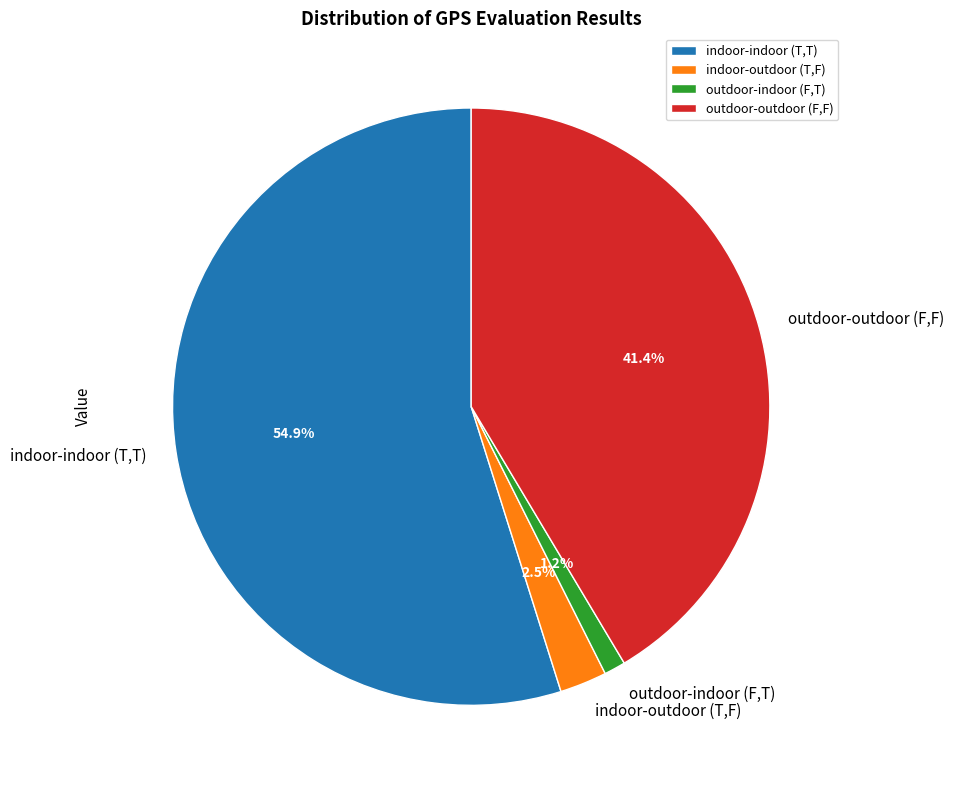

True or false: outdoor-indoor (F,T) accounts for 12% of the total.

False